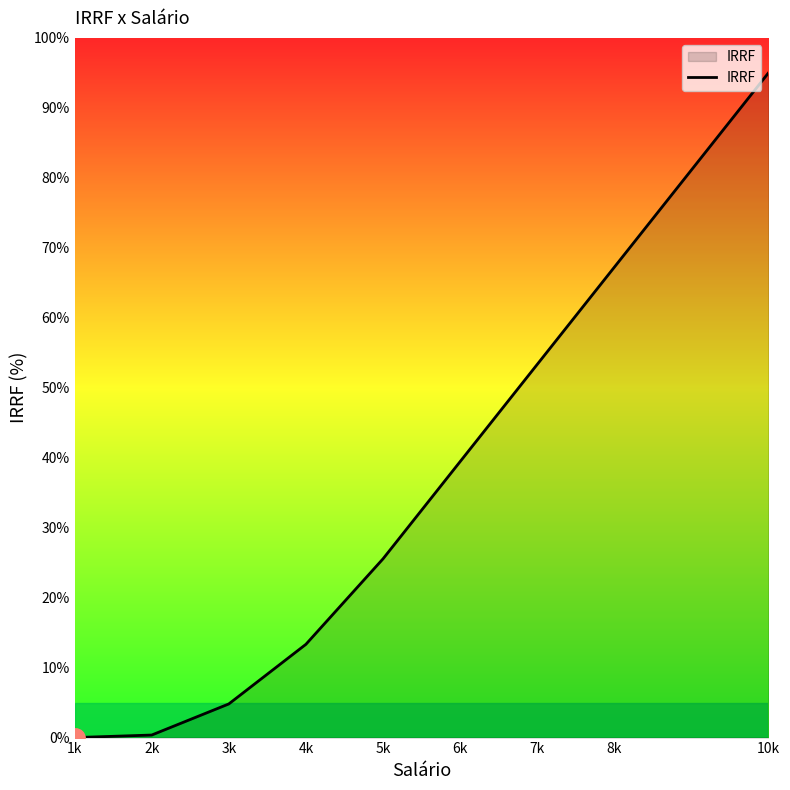

What is the difference between the values at 5k and 8k?

41.7